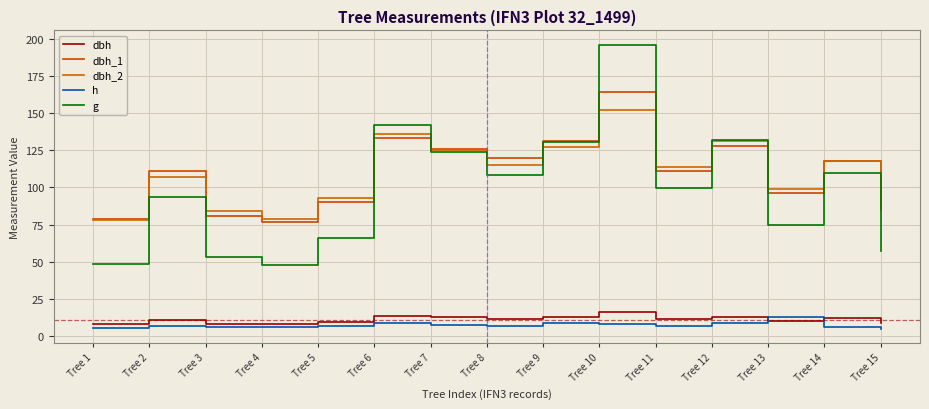

Reading right to left, list all the values displayed in this chart.

dbh: Tree 15=8.6	Tree 14=11.8	Tree 13=9.8	Tree 12=12.9	Tree 11=11.2	Tree 10=15.8	Tree 9=12.9	Tree 8=11.8	Tree 7=12.6	Tree 6=13.4	Tree 5=9.2	Tree 4=7.8	Tree 3=8.2	Tree 2=10.9	Tree 1=7.8
dbh_1: Tree 15=86.0	Tree 14=118.0	Tree 13=96.0	Tree 12=128.0	Tree 11=111.0	Tree 10=164.0	Tree 9=131.0	Tree 8=120.0	Tree 7=126.0	Tree 6=133.0	Tree 5=90.0	Tree 4=77.0	Tree 3=81.0	Tree 2=111.0	Tree 1=79.0
dbh_2: Tree 15=85.0	Tree 14=118.0	Tree 13=99.0	Tree 12=131.0	Tree 11=114.0	Tree 10=152.0	Tree 9=127.0	Tree 8=115.0	Tree 7=125.0	Tree 6=136.0	Tree 5=93.0	Tree 4=79.0	Tree 3=84.0	Tree 2=107.0	Tree 1=78.0
h: Tree 15=5.0	Tree 14=6.0	Tree 13=13.0	Tree 12=9.0	Tree 11=6.5	Tree 10=8.0	Tree 9=9.0	Tree 8=7.0	Tree 7=7.5	Tree 6=8.5	Tree 5=7.0	Tree 4=6.0	Tree 3=6.0	Tree 2=6.5	Tree 1=5.5
g: Tree 15=57.4	Tree 14=109.4	Tree 13=74.7	Tree 12=131.7	Tree 11=99.4	Tree 10=196.1	Tree 9=130.7	Tree 8=108.4	Tree 7=123.7	Tree 6=142.1	Tree 5=65.8	Tree 4=47.8	Tree 3=53.5	Tree 2=93.3	Tree 1=48.4